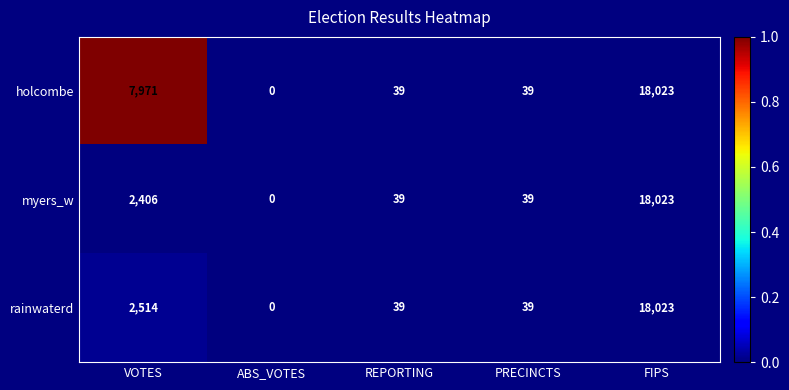

How many data points does each series have?

5